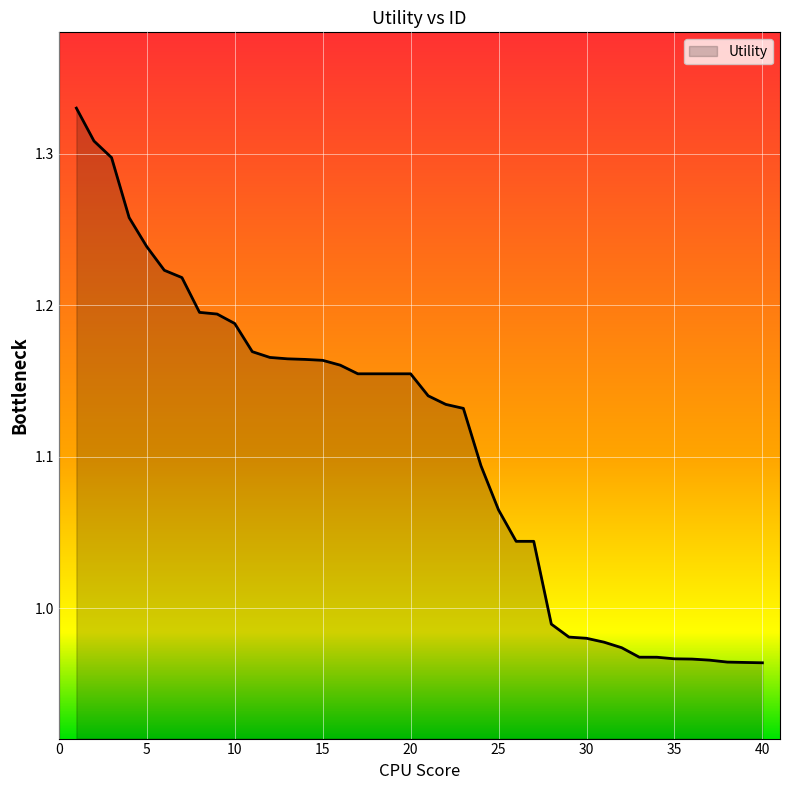

What is the difference between the maximum and minimum values?

0.4